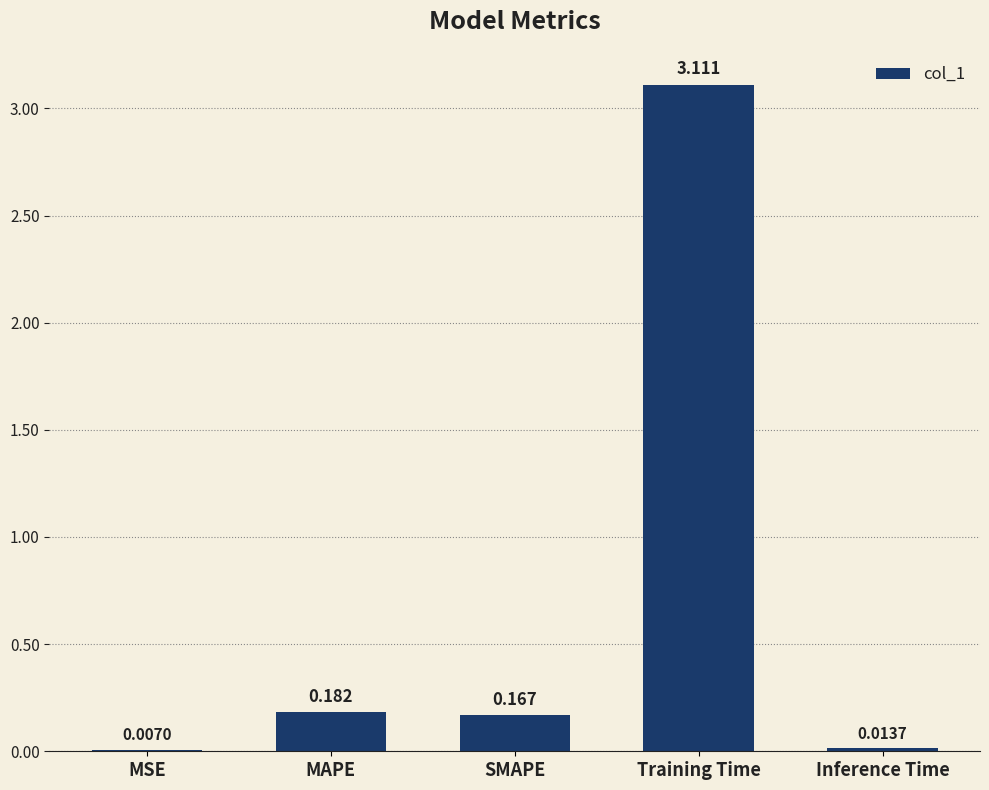

At which label is the value closest to 1?

MAPE